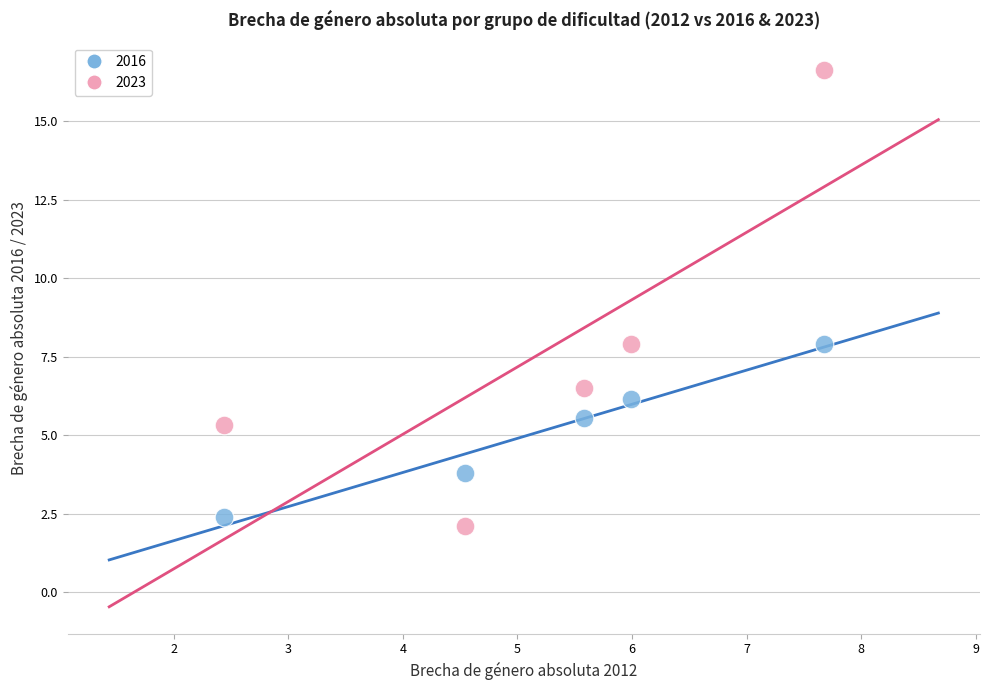

Which series reaches the minimum Y coordinate?

2023